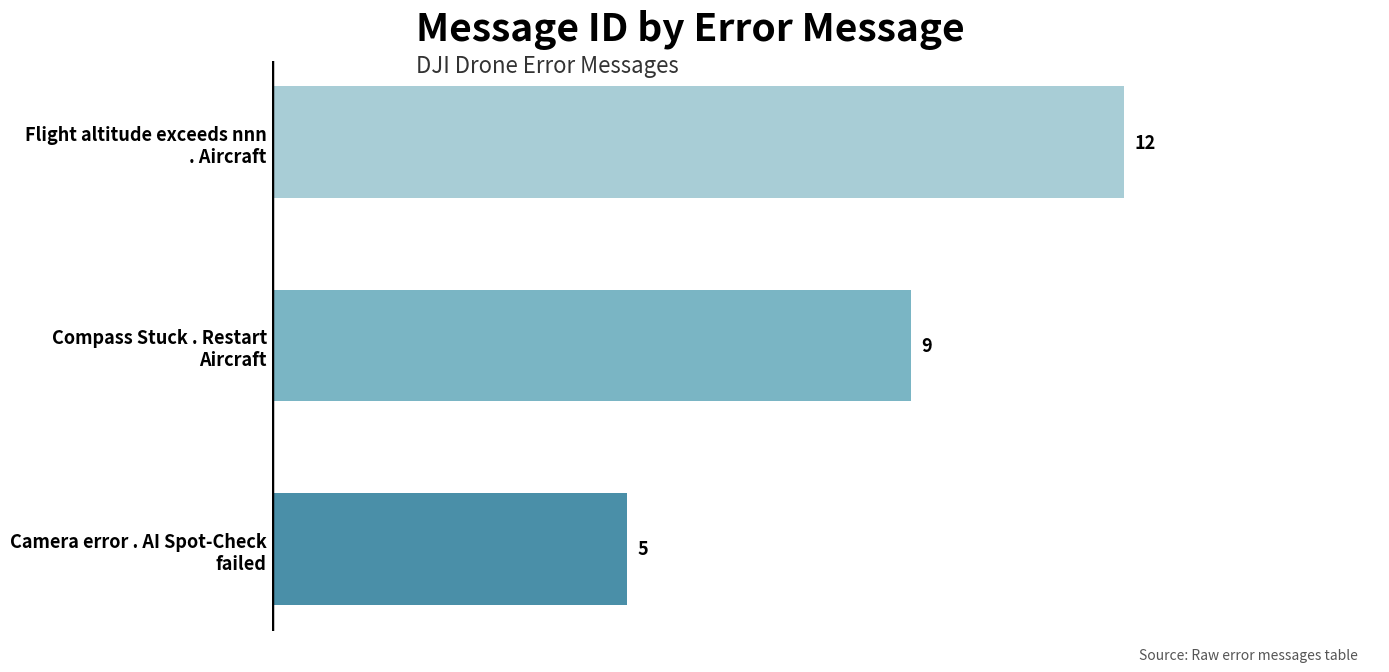

What is the maximum value shown in the chart?

12